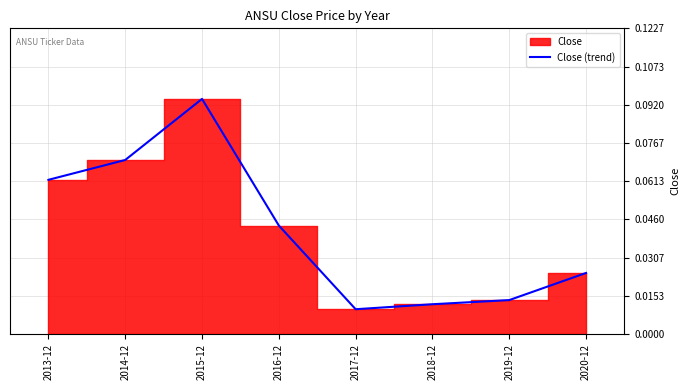

What is the difference between the maximum and second lowest values?

0.1